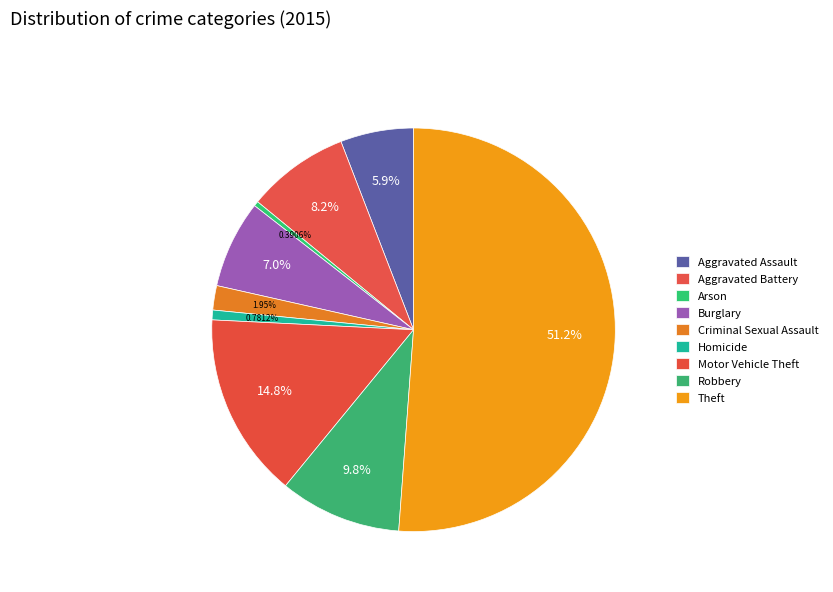

Count the number of slices in the pie.

9